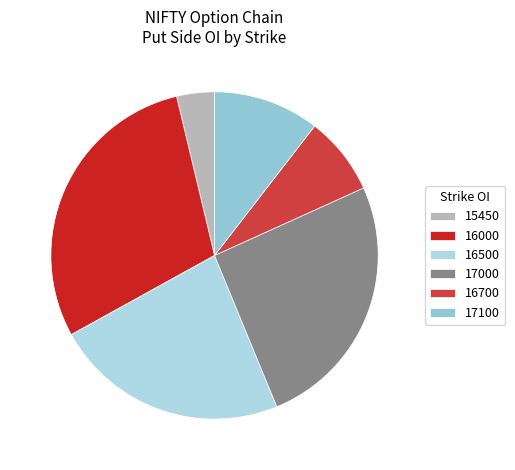

Rank the categories by value from lowest to highest.

15450, 16700, 17100, 16500, 17000, 16000